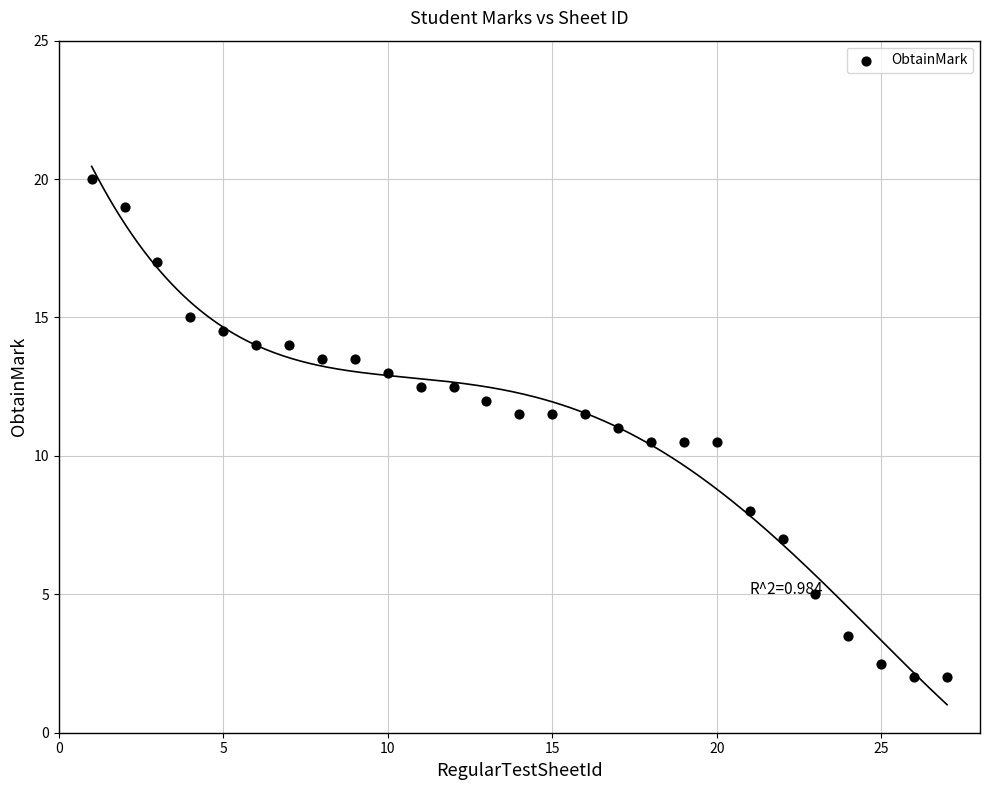

What is the range of Y values (max minus min)?

18.0